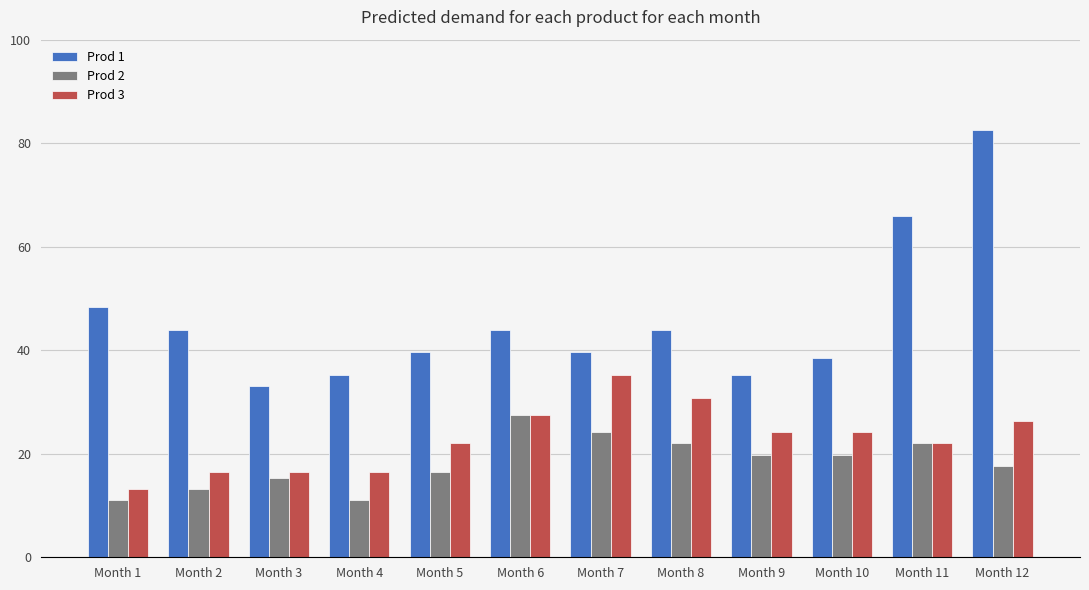

How many series are shown in this chart?

3